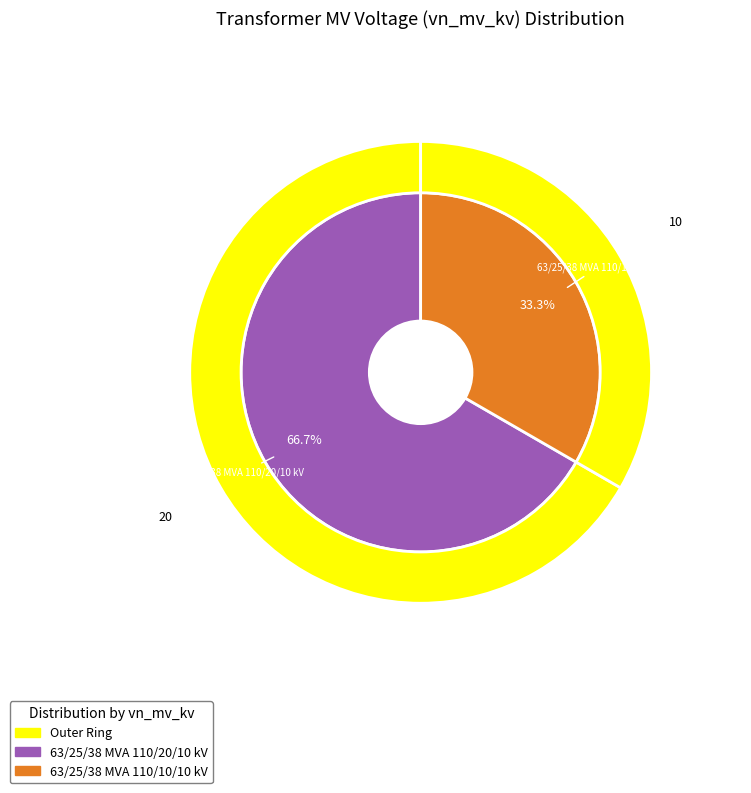

What is the change in value from 63/25/38 MVA 110/20/10 kV to 63/25/38 MVA 110/10/10 kV?

-10